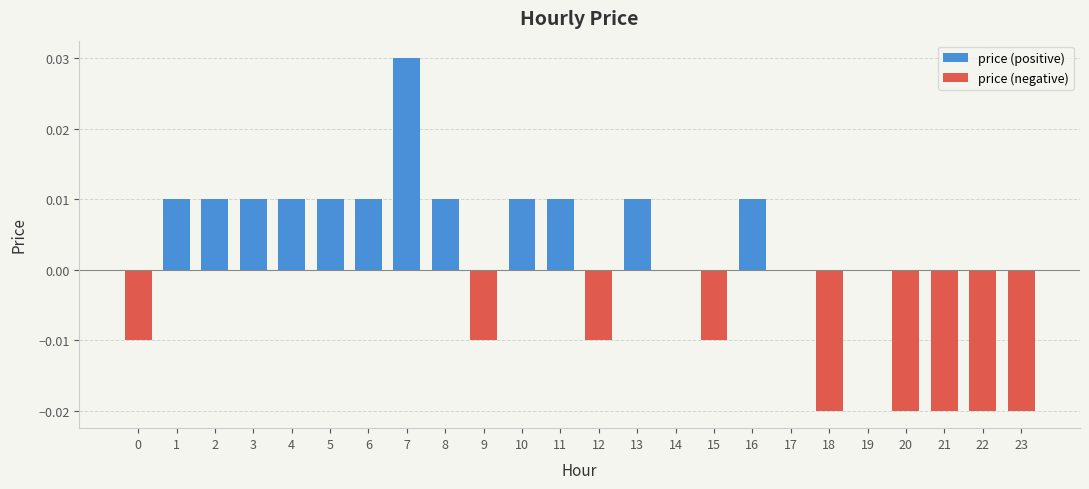

Are the bars horizontal?

No